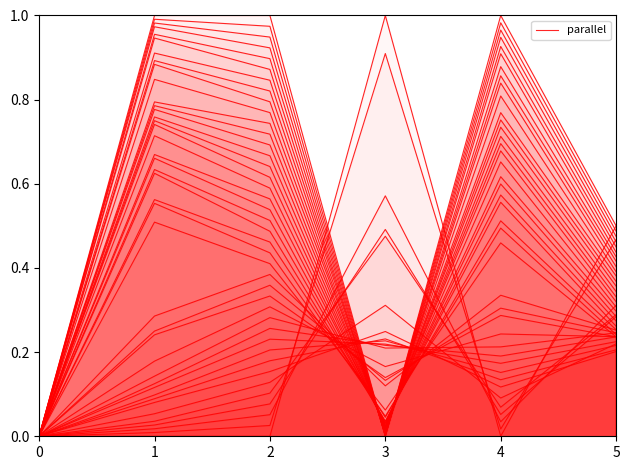

Where is the first local maximum?

3